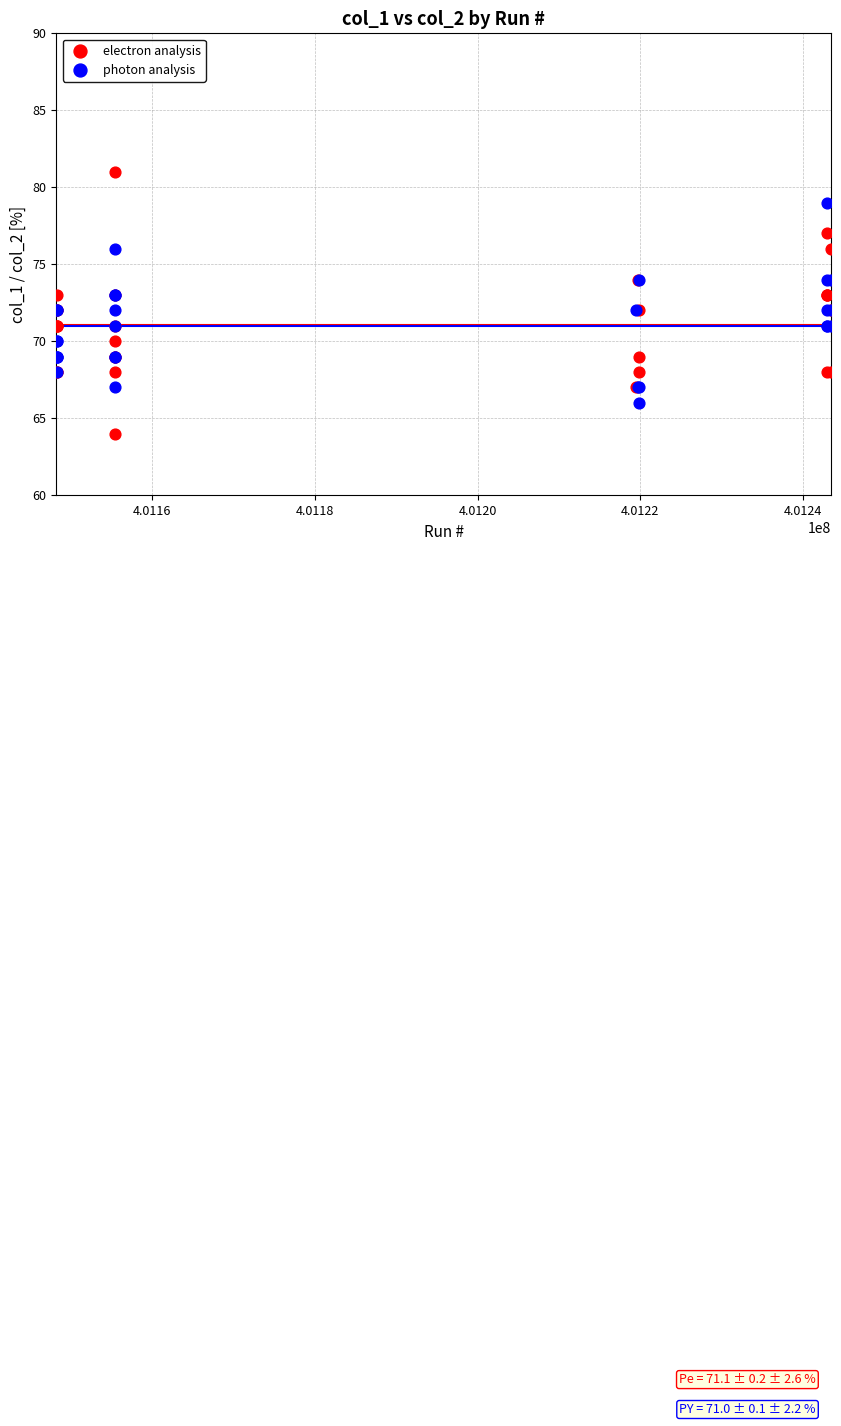

Which series contains the highest Y value?

electron analysis